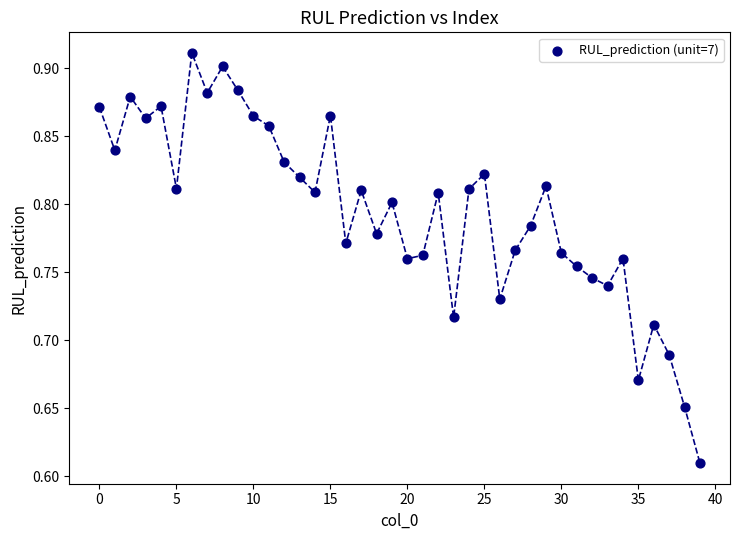

What is the range of Y values (max minus min)?

0.3